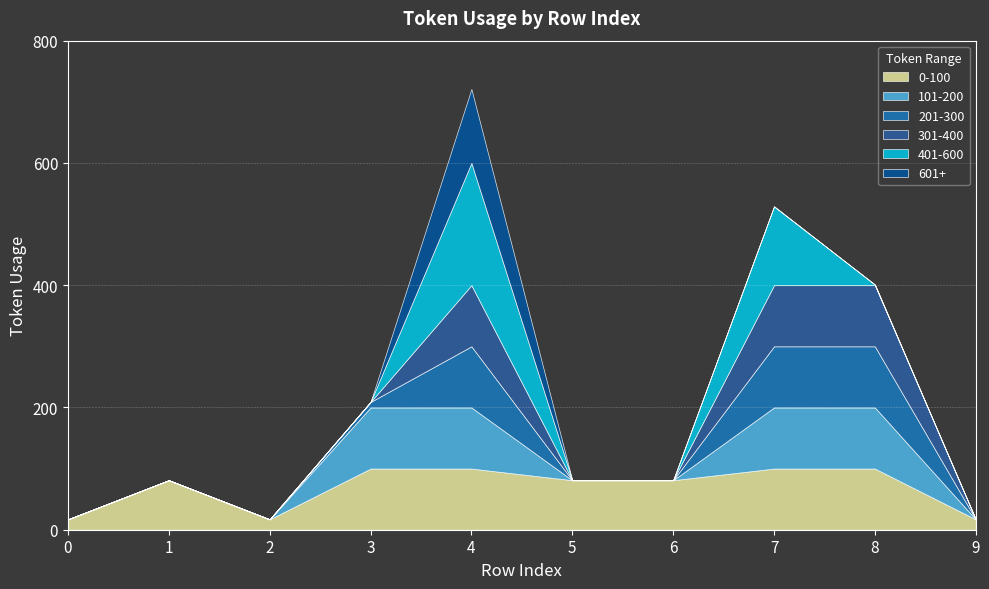

What is the ratio of the value at 8 to the value at 5?

5.0